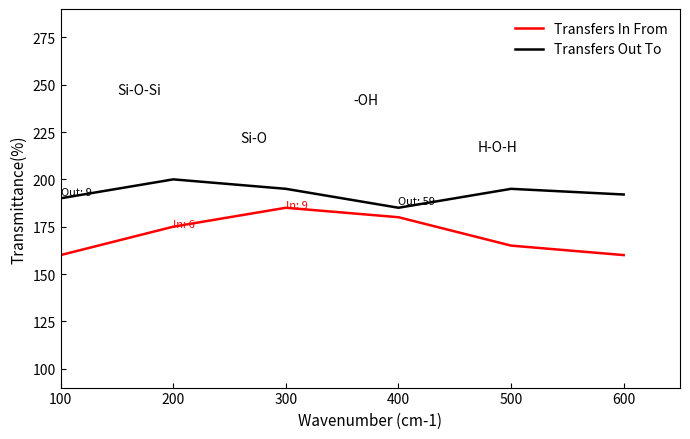

What is the minimum value for Transfers Out To?

185